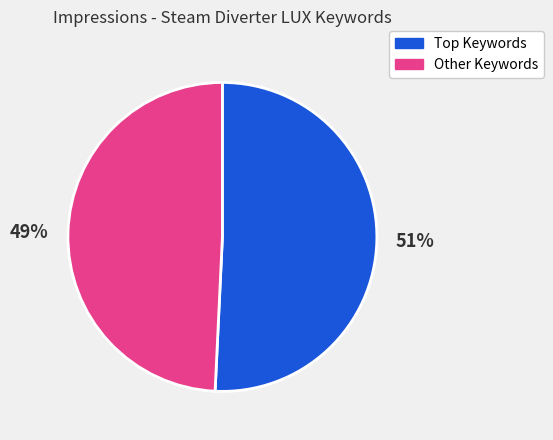

Does any single category account for the majority?

Yes